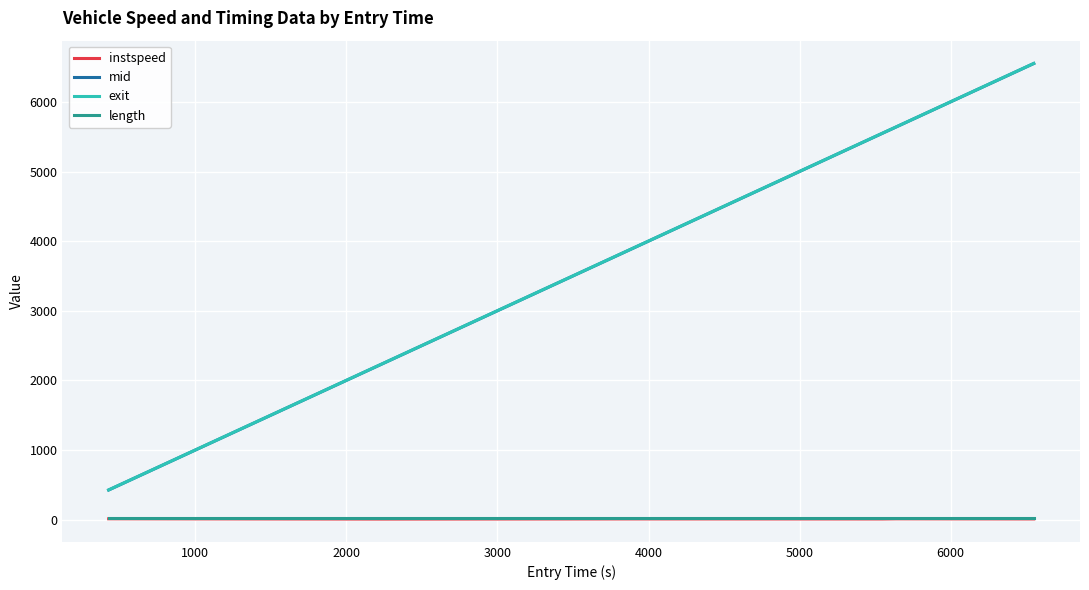

Which series has the widest spread of values?

exit